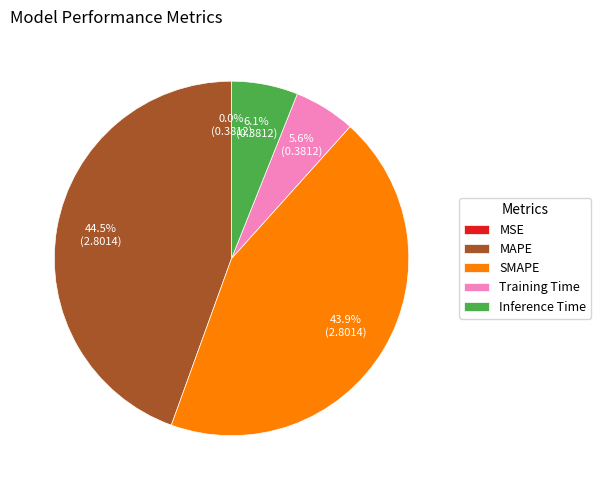

Between MAPE and Training Time, which is larger?

MAPE